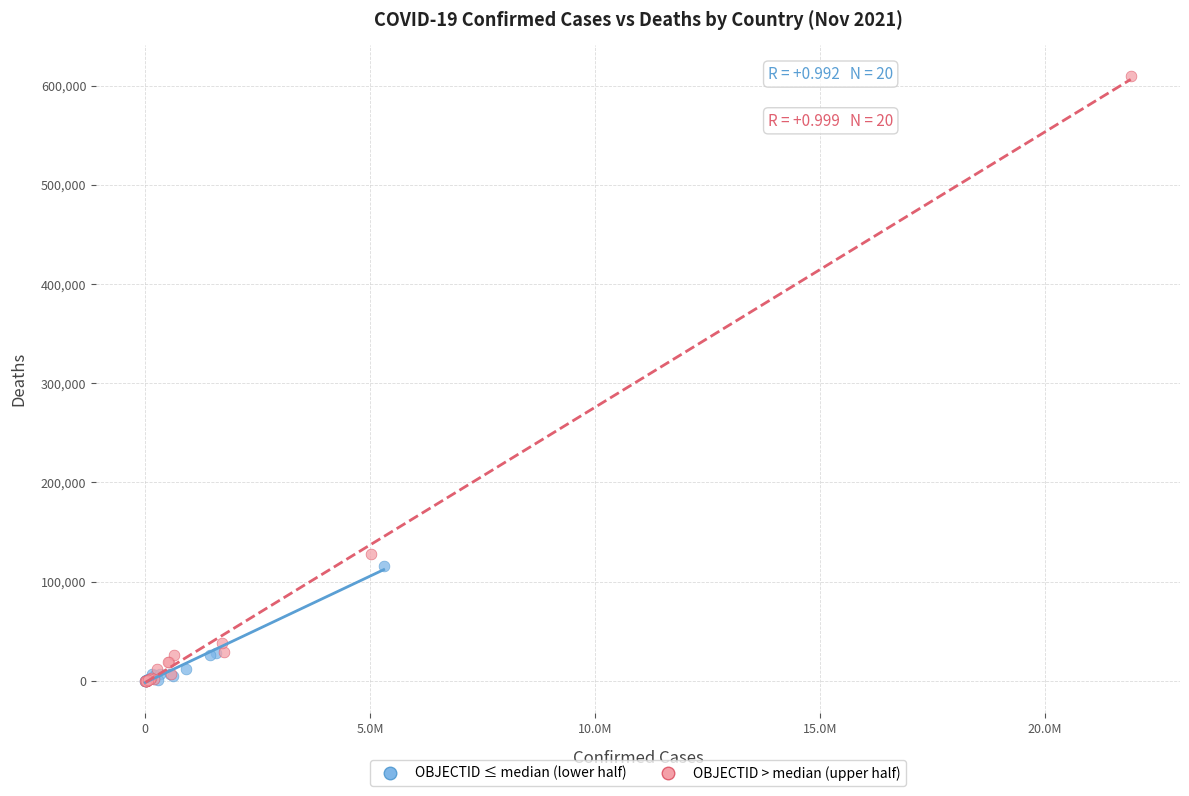

Which series reaches the maximum Y coordinate?

OBJECTID > median (upper half)